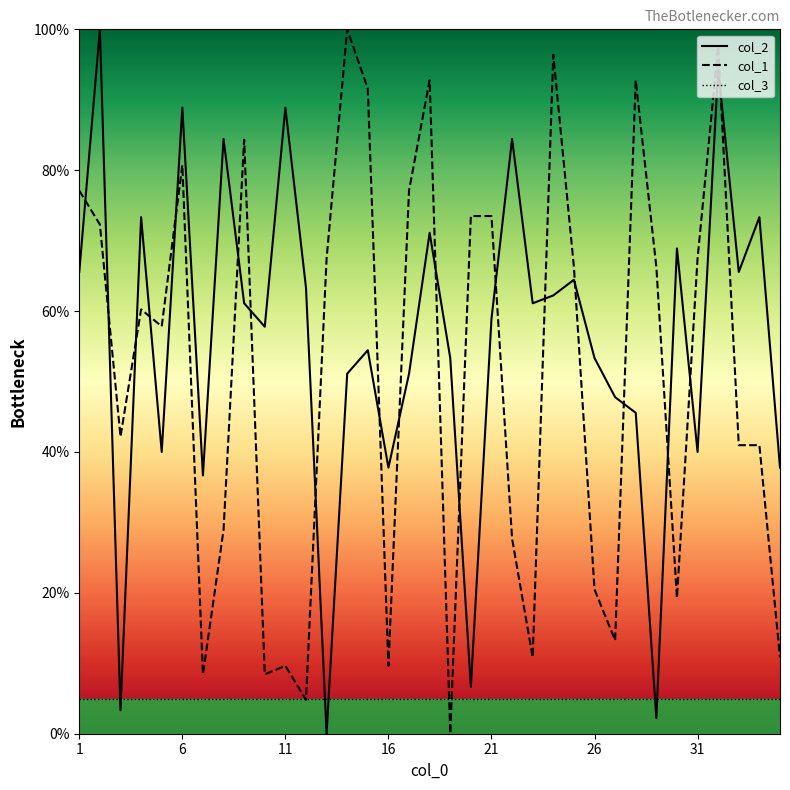

What is the sum of all col_2 values?

1948.9